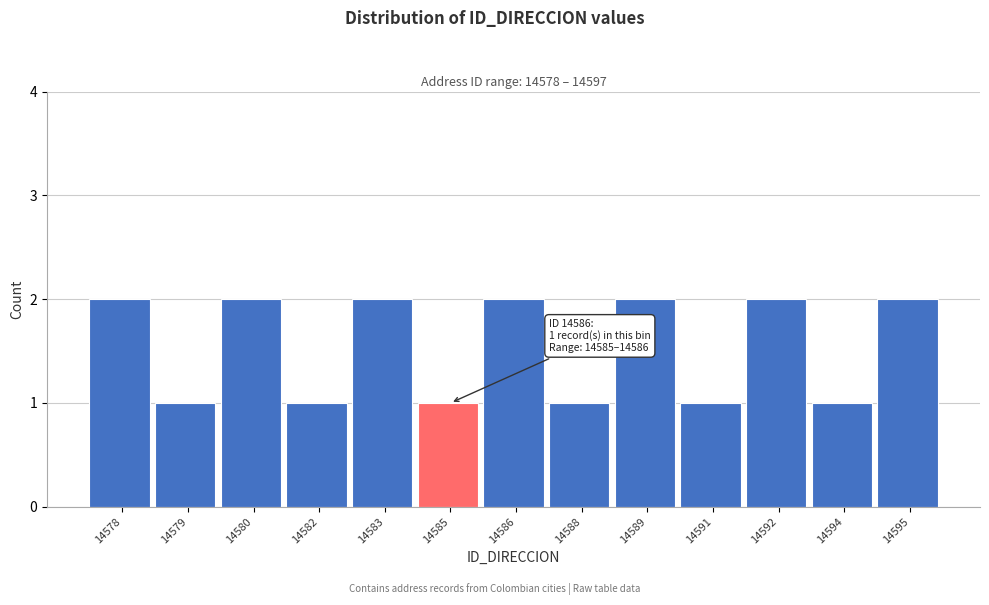

Reading left to right, extract all data points from this chart.

2	1	2	1	2	1	2	1	2	1	2	1	2